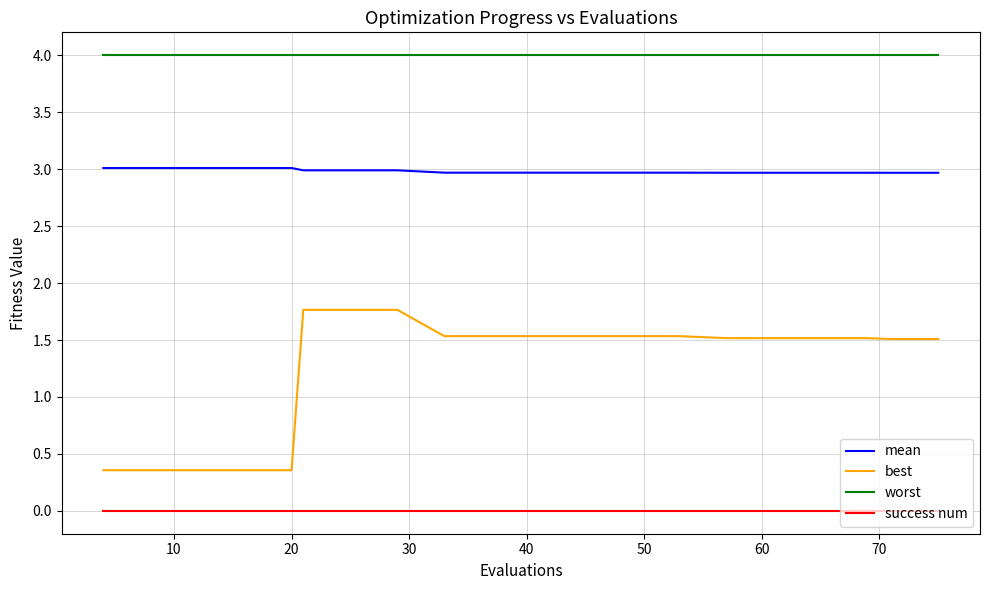

Which series has the widest spread of values?

best